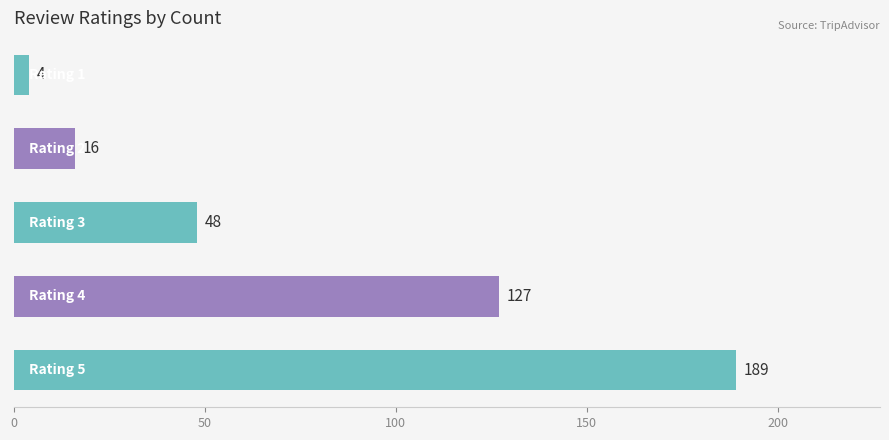

What is the difference between the maximum and minimum values?

185